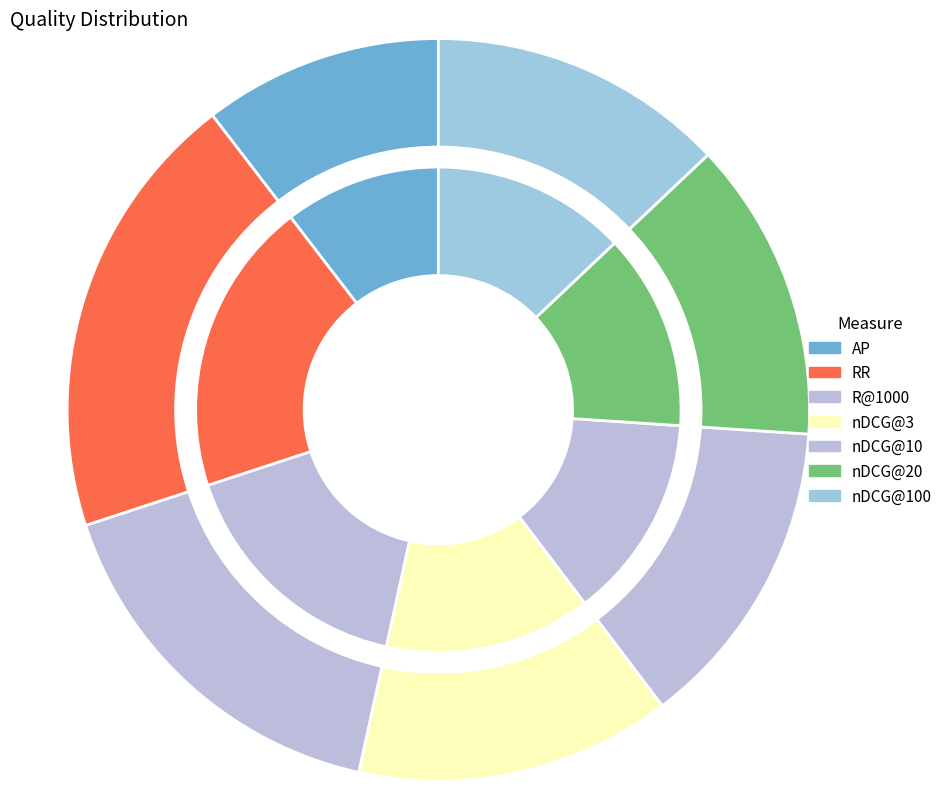

How many segments does this pie chart have?

7